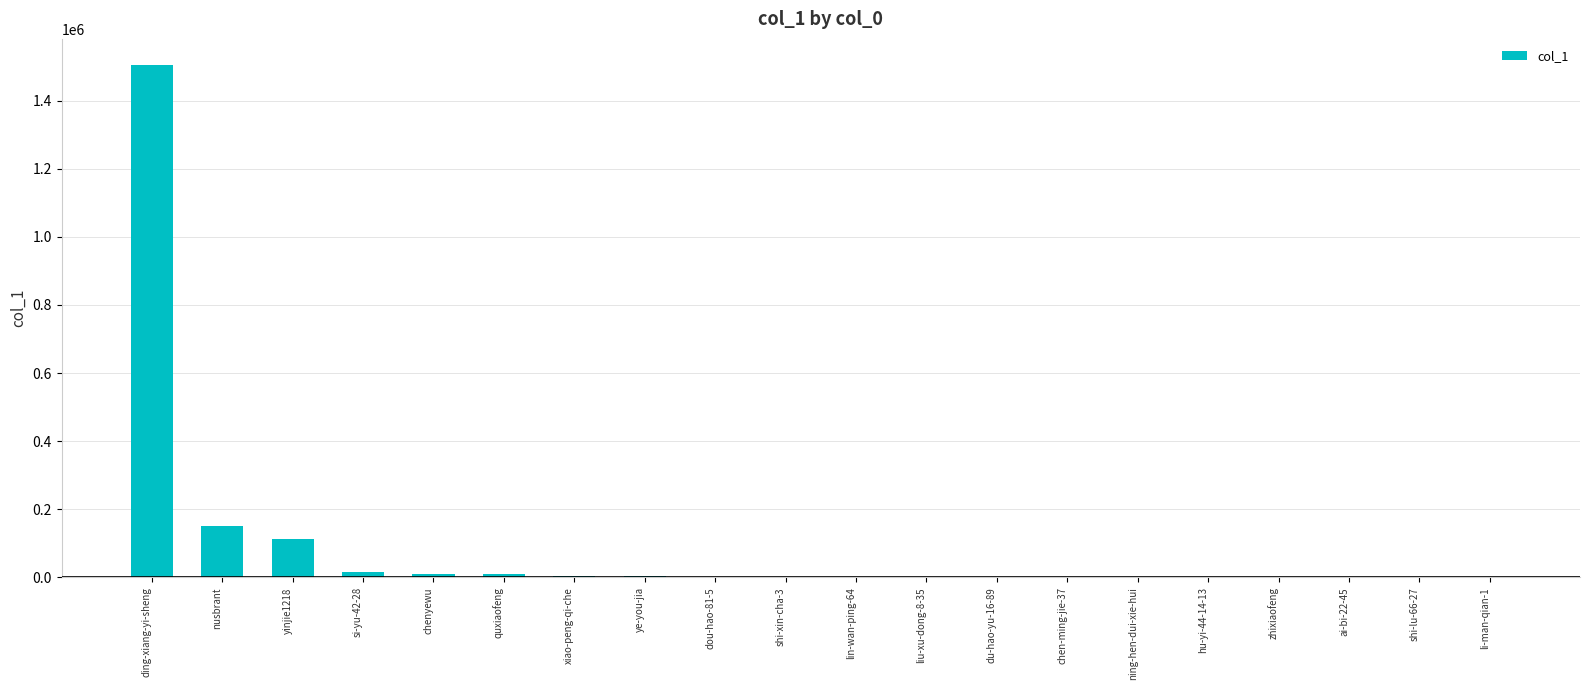

Which has a higher value, ai-bi-22-45 or nusbrant?

nusbrant